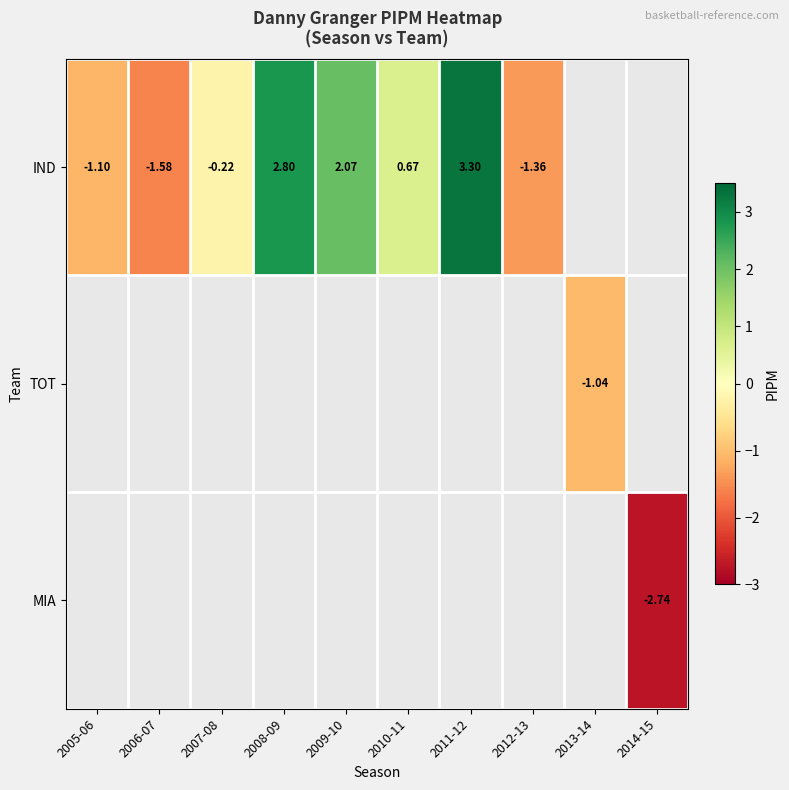

What is the maximum value shown in the chart?

3.3